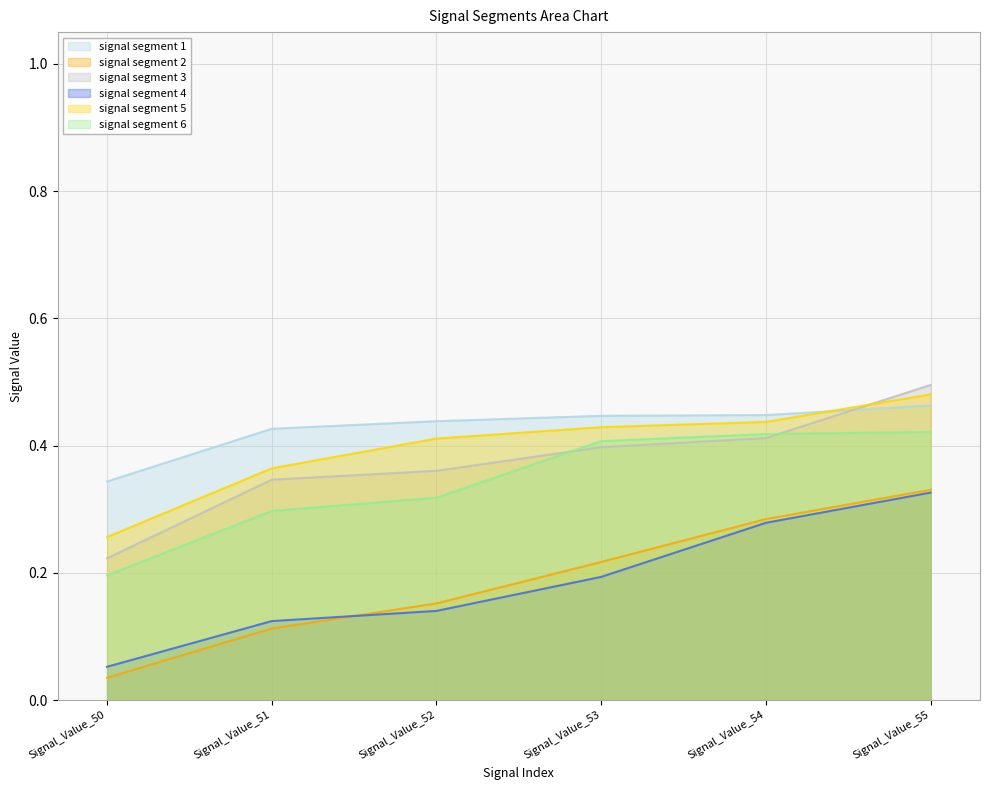

Which series has the largest total across all categories?

signal segment 1_line